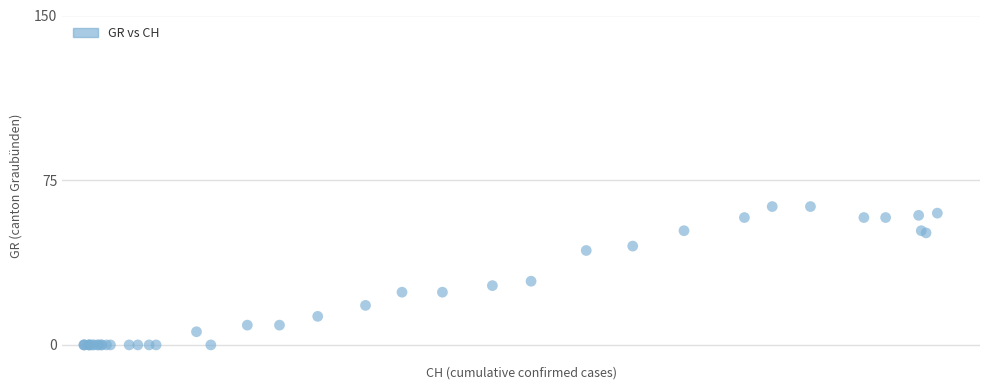

What Y value in the scatter plot is closest to 31?

29